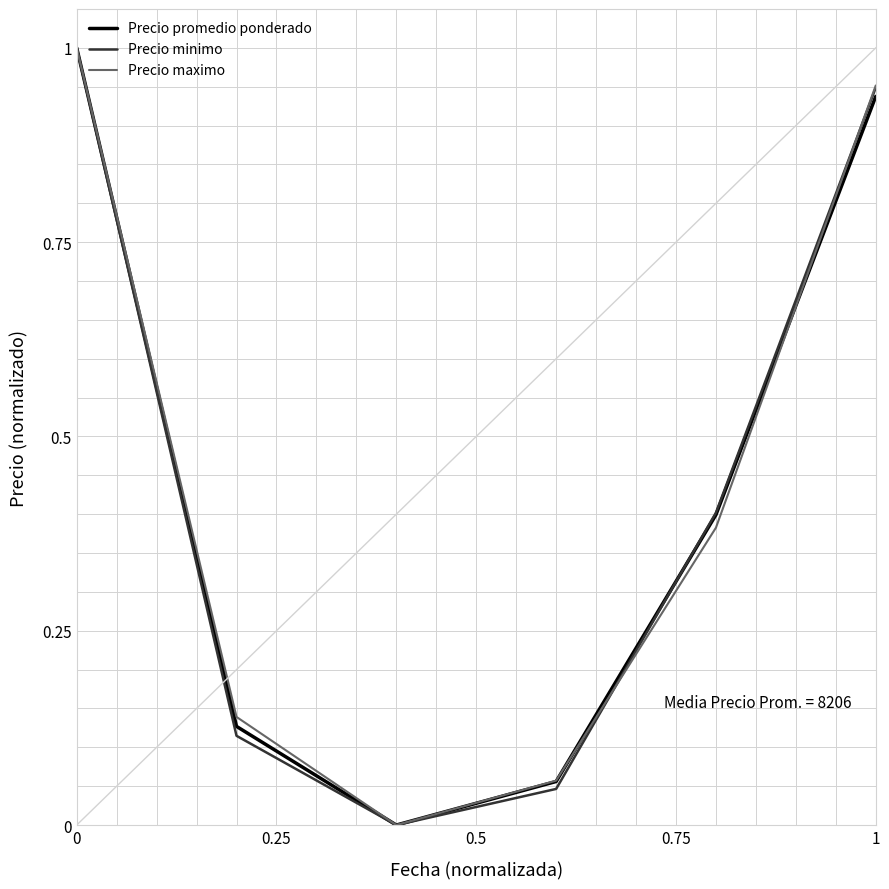

True or false: Precio promedio ponderado has a value of 0.4 at 0.

False